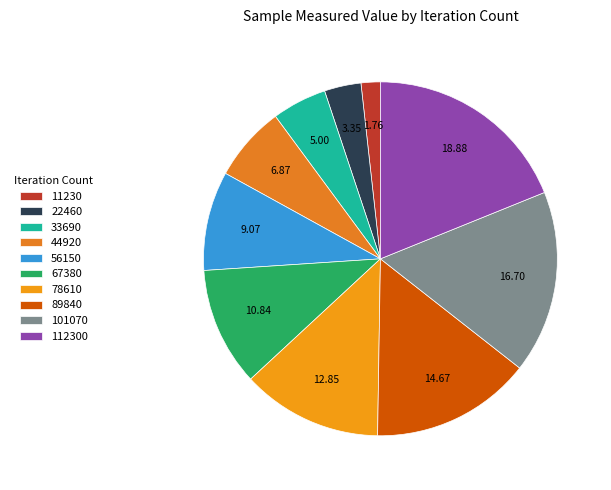

True or false: 11230 accounts for 9% of the total.

False